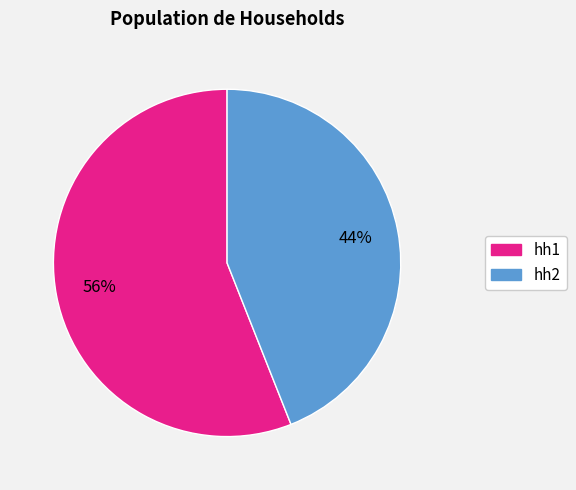

Is there a majority slice in this chart?

Yes